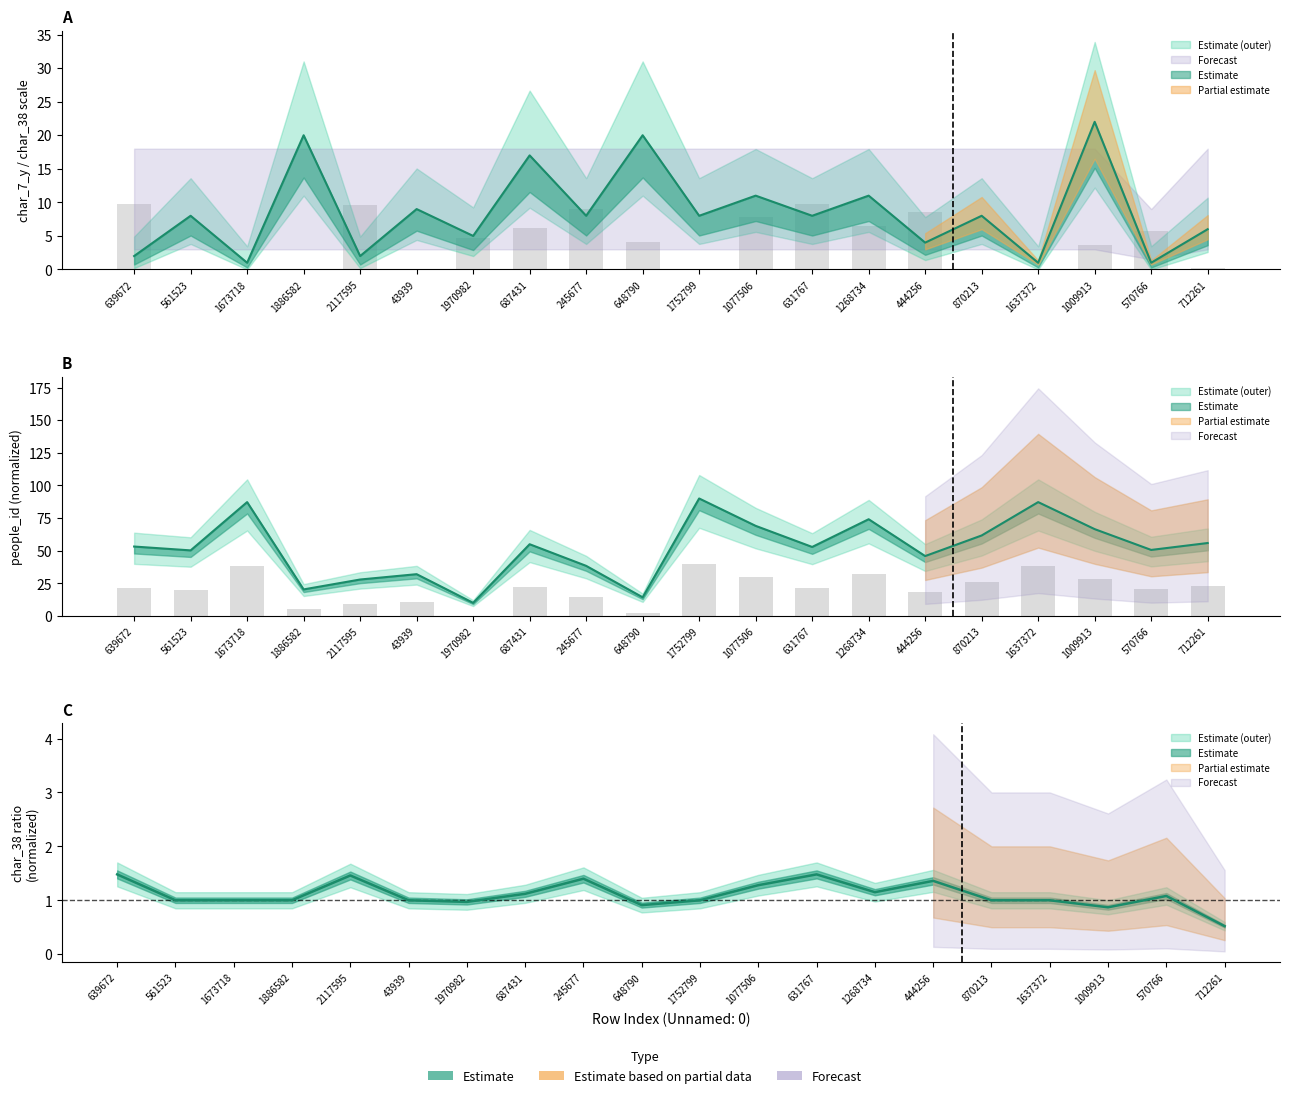

How many series are shown in this chart?

3